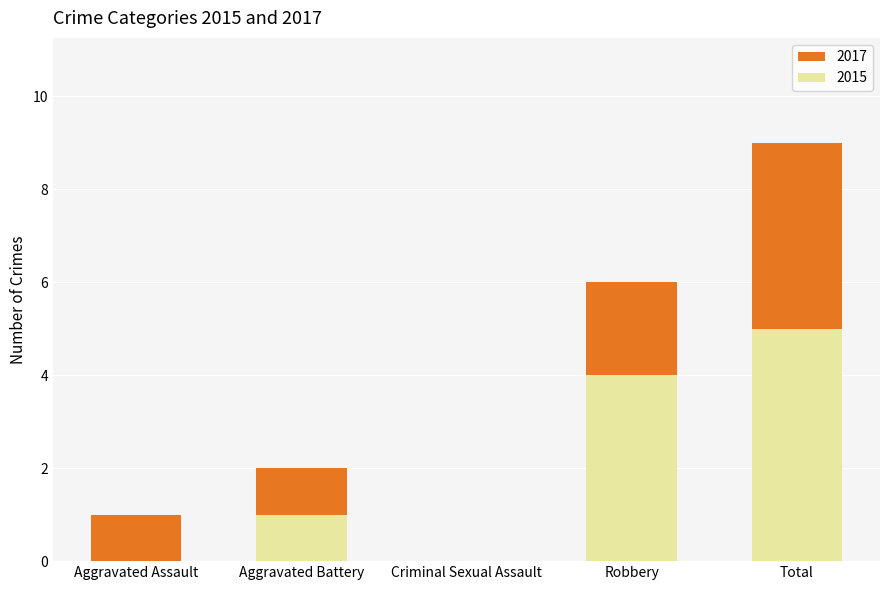

At which category is the sum across all series the highest?

Total